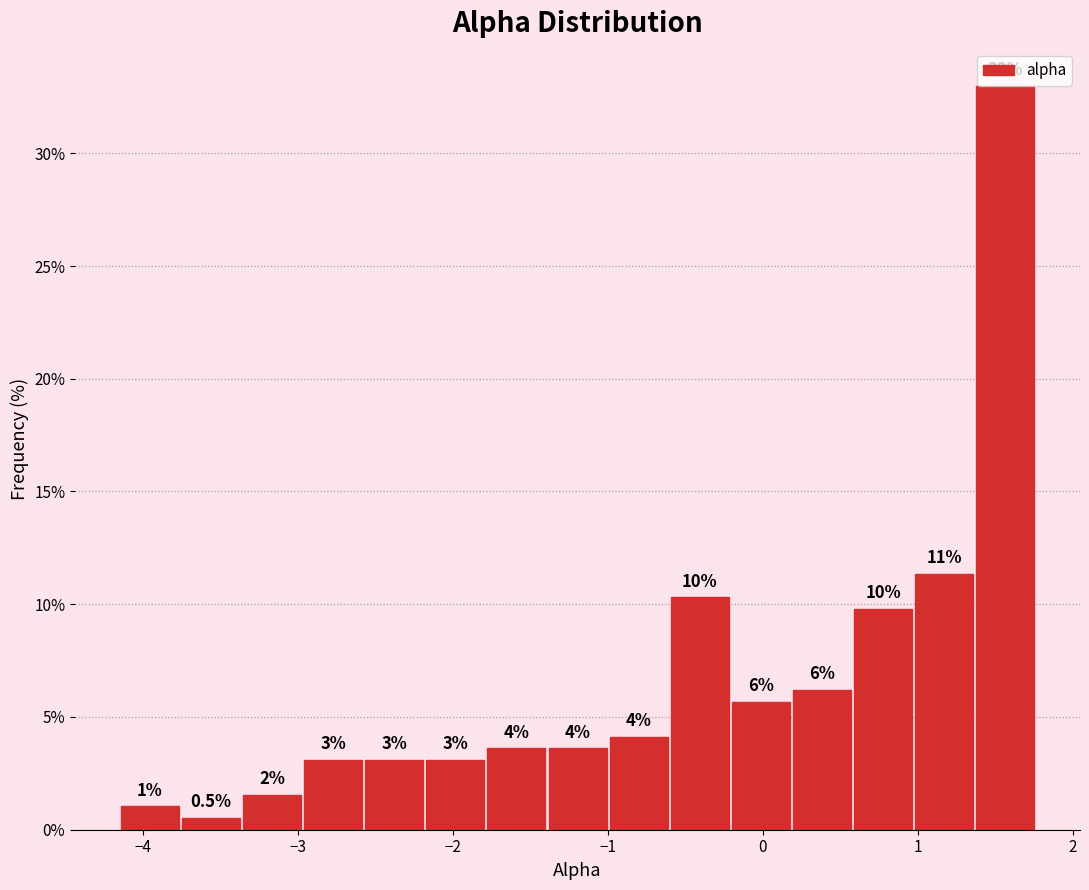

Around what value on the x-axis is the tallest bar? Give the approximate position of its centre, as read against the axis.

1.6